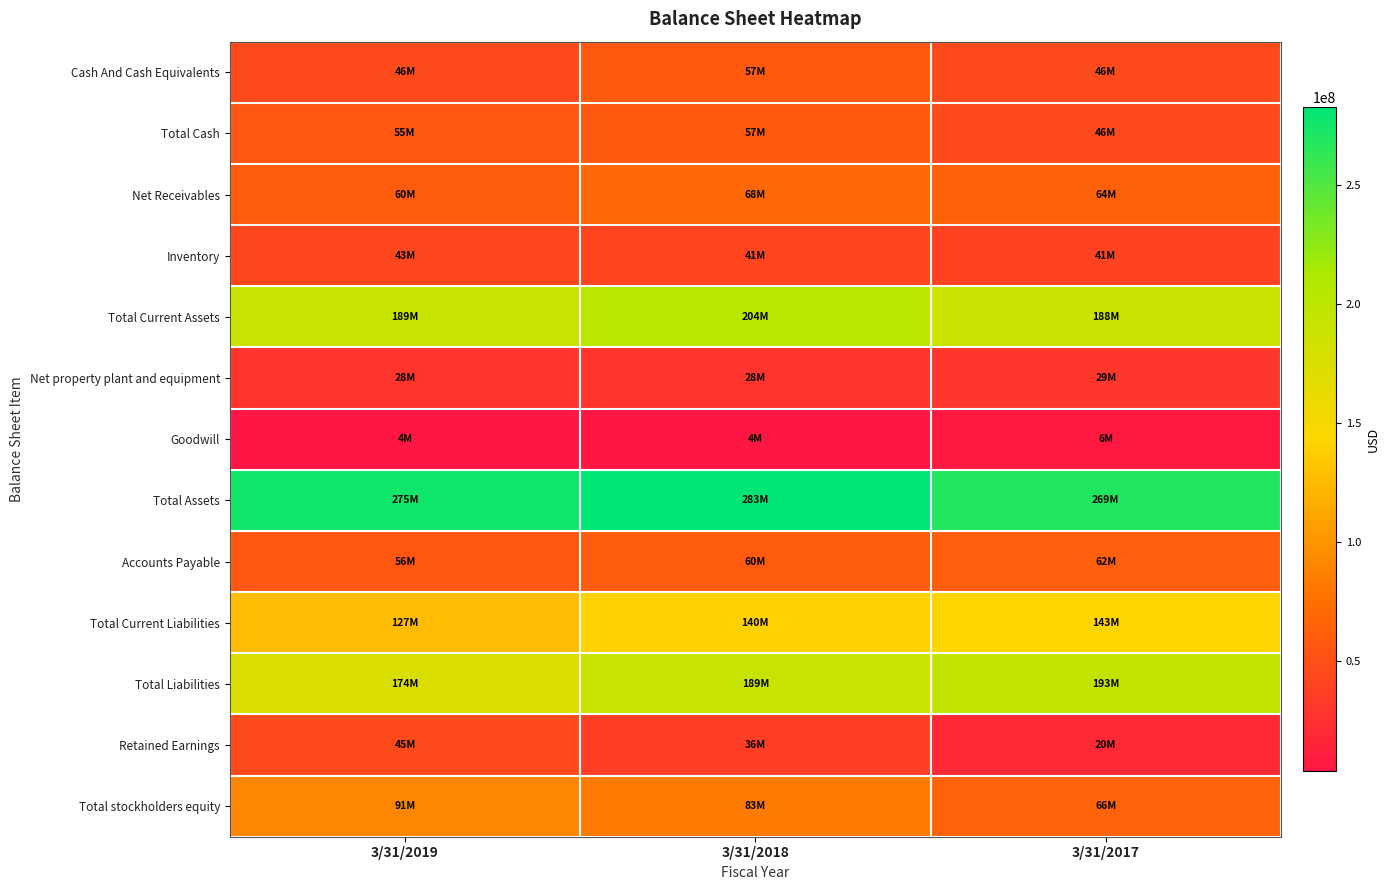

What is the spread (max minus min) of values at 3/31/2017?

263340000